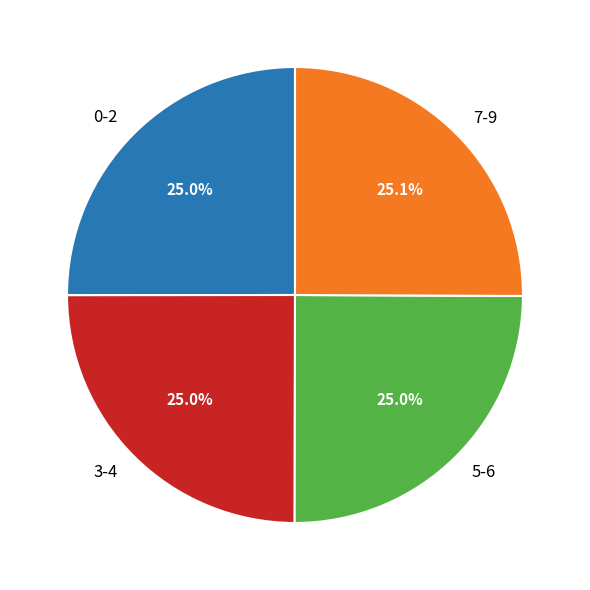

What is the ratio of the value at 5-6 to the value at 0-2?

1.0